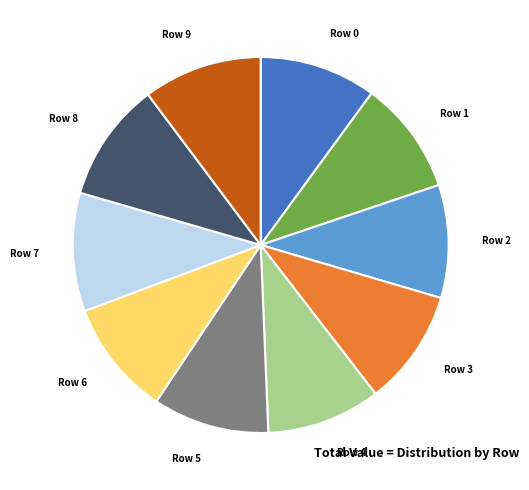

Do Row 4 and Row 2 together represent more than half of the pie?

No